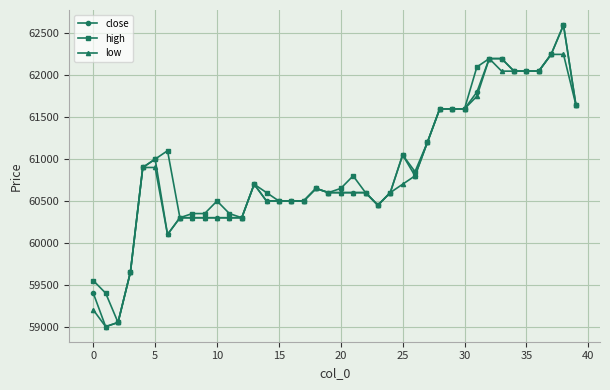

Which series has the widest spread of values?

close